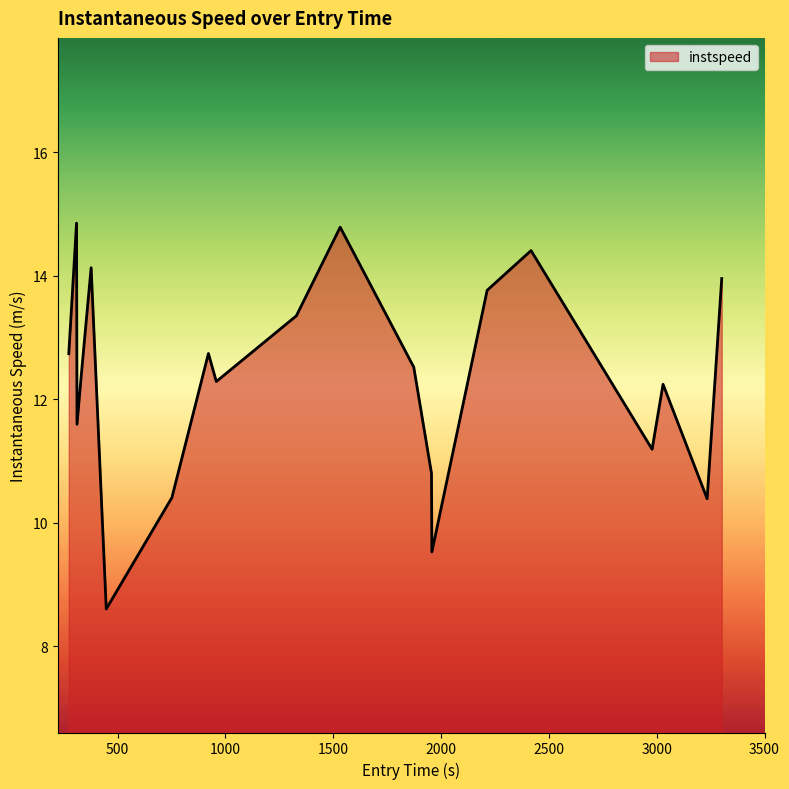

What is the smallest value displayed?

8.6